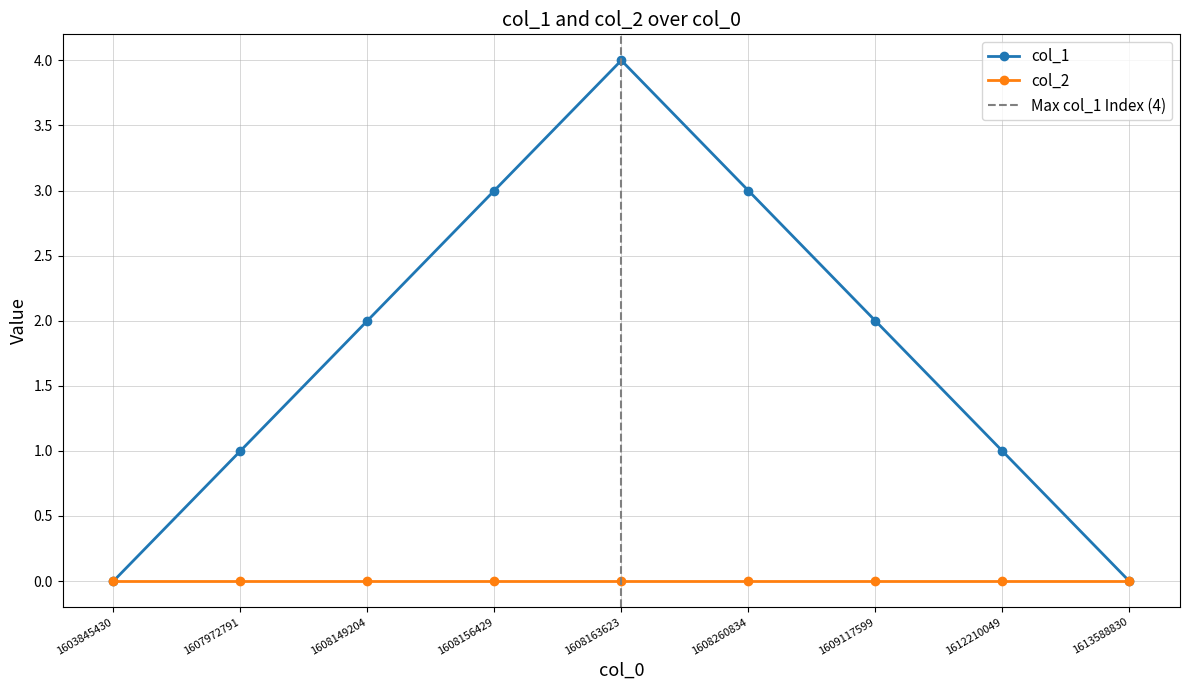

The value at 1608149204 is 2. True or false?

True